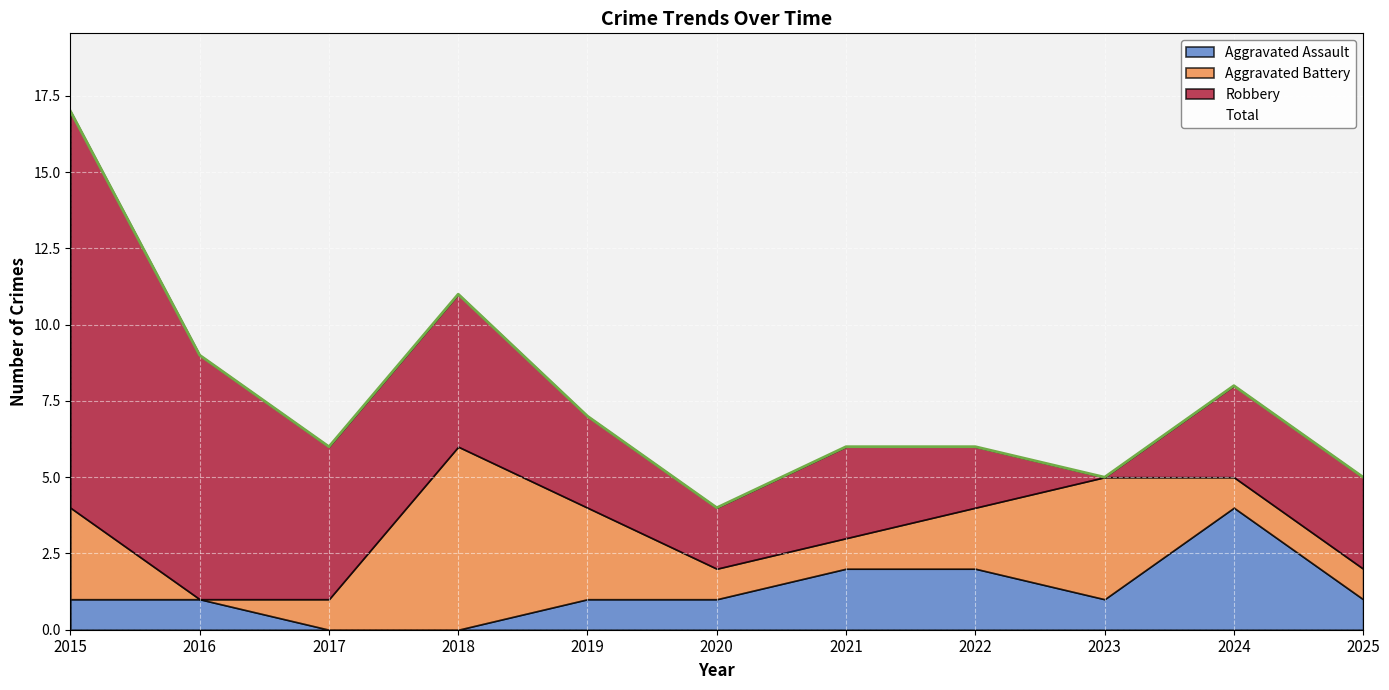

The Robbery series shows 5 at 2017. True or false?

True